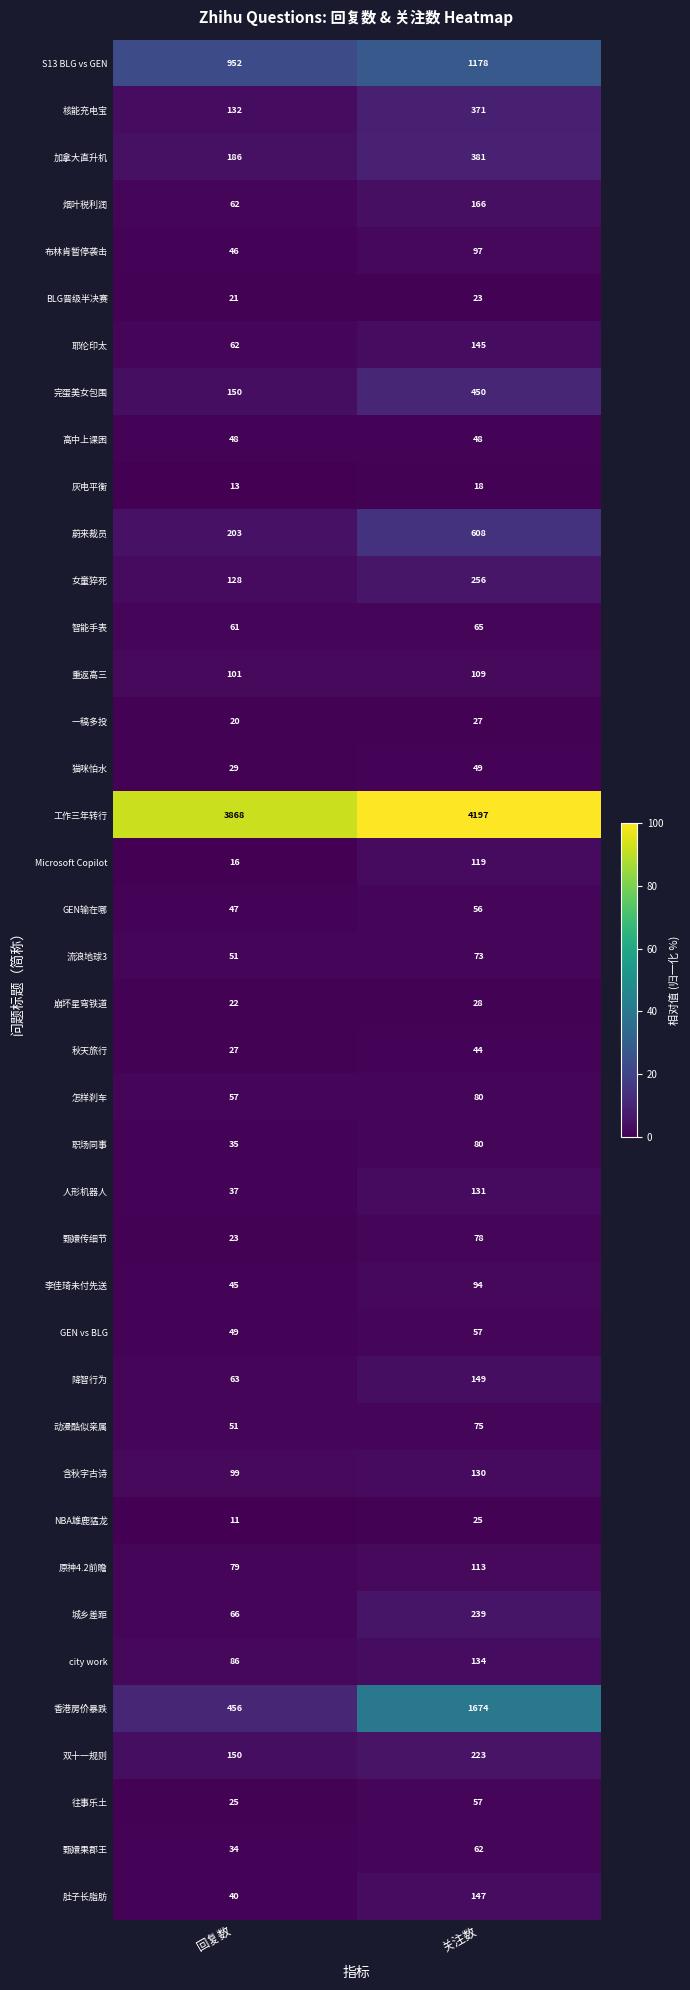

List the labels in order of 秋天旅行 value, largest first.

关注数, 回复数